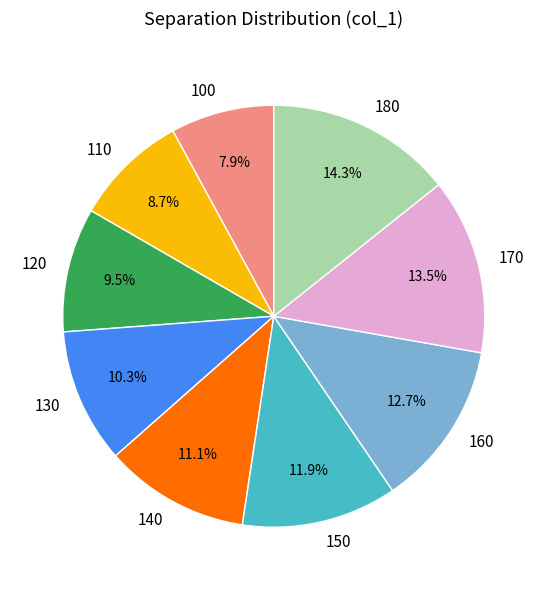

Is it true that 110 is 9% of the pie?

True